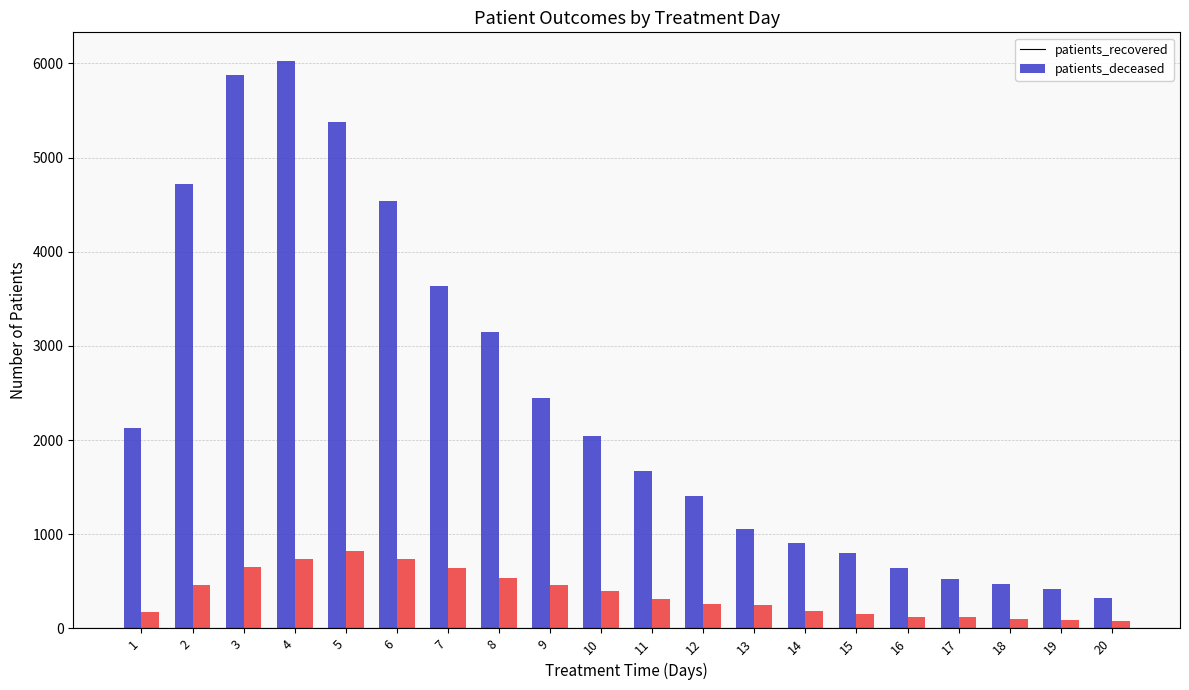

Where does the patients_recovered series first go above 2047?

1